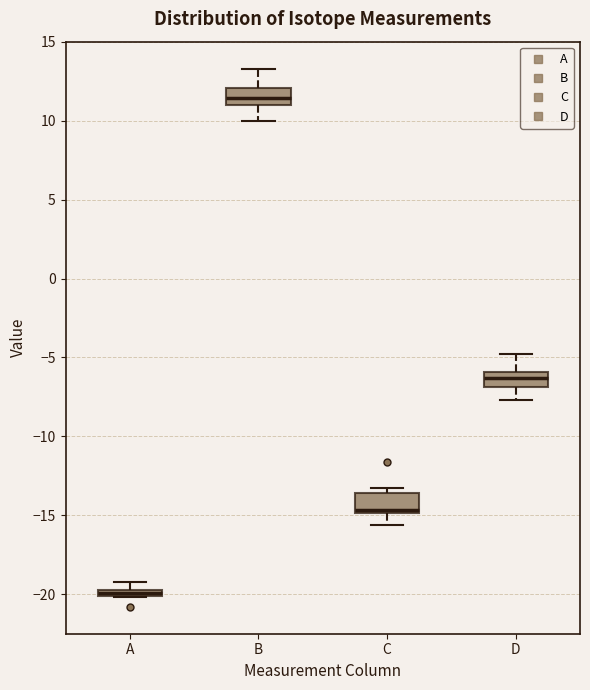

Where is the upper edge of the box for C on the y-axis? The values are not printed on the chart, so give them approximately, as read against the axis.

-13.5